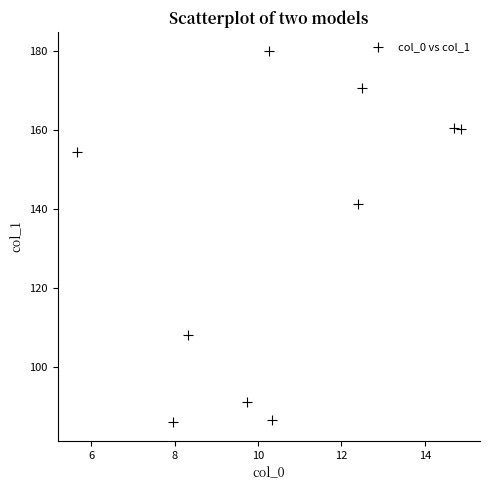

What is the average X value?

10.7